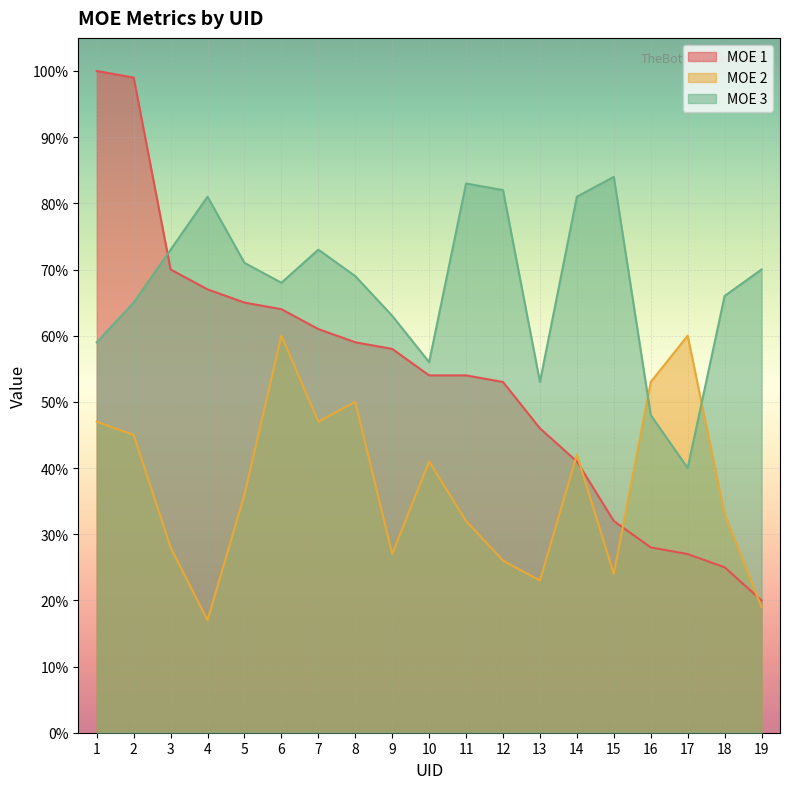

What is the value of the MOE 2 point at the 16th from the left?

53